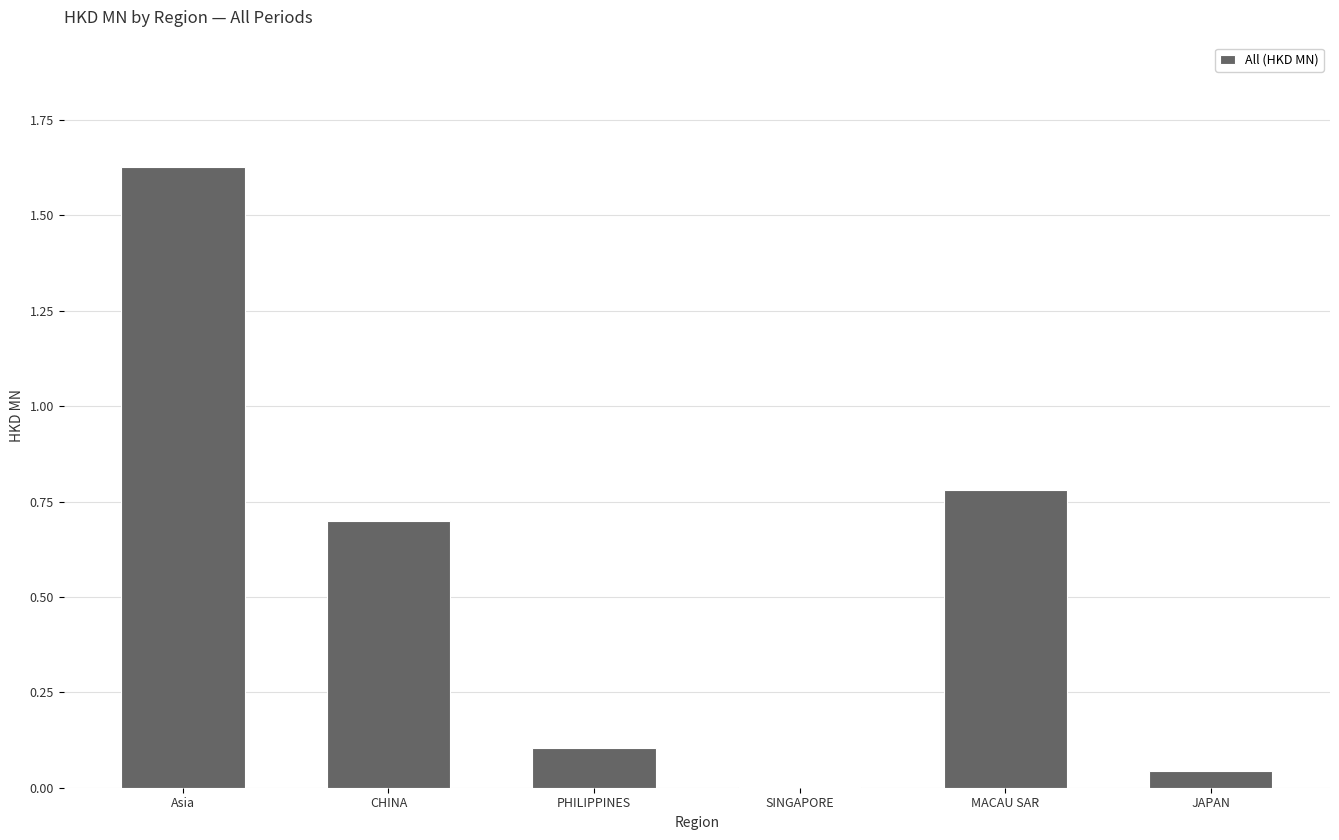

What is the sum of the values at Asia and MACAU SAR?

2.4